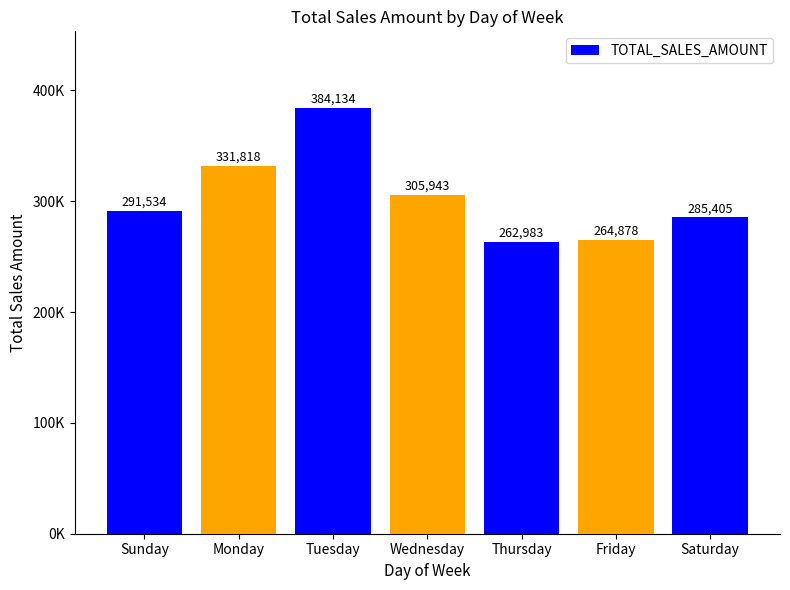

True or false: the data shows 455555.1 at Friday.

False